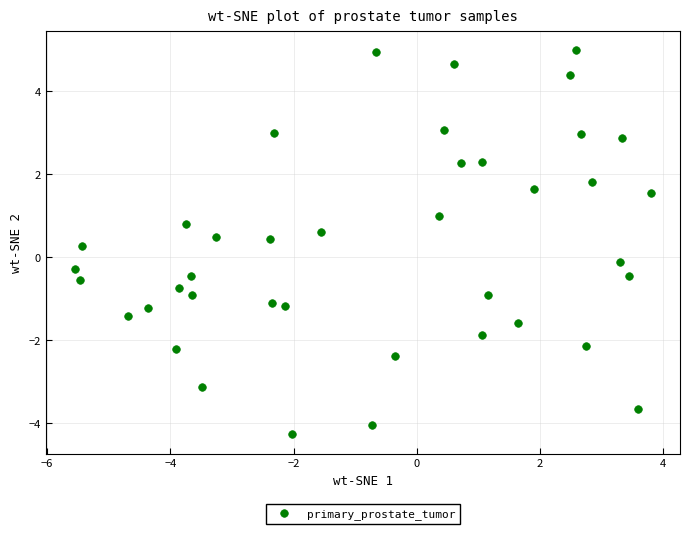

What is the range of X values (max minus min)?

9.4